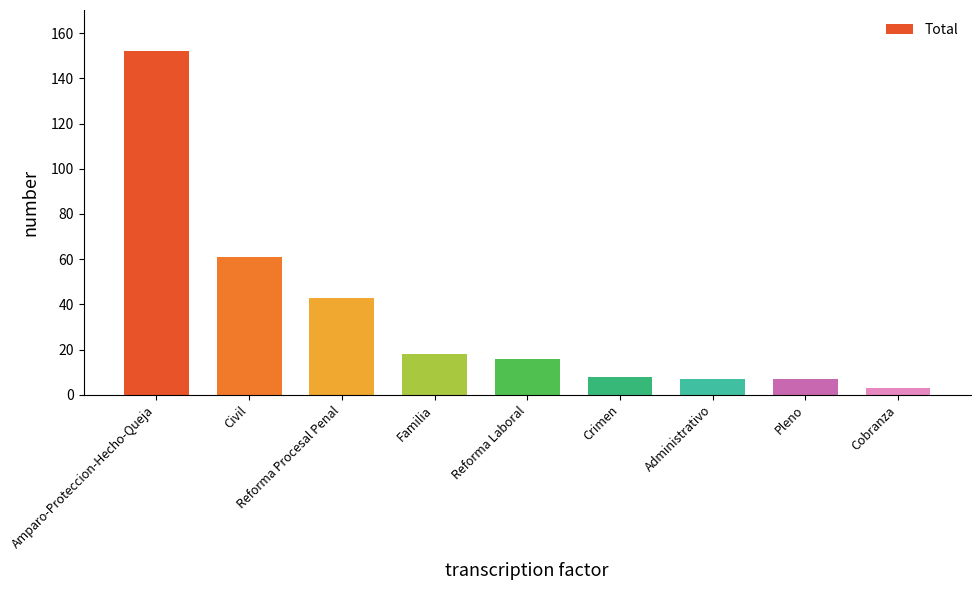

Reading left to right, transcribe all the data shown in this chart.

152	61	43	18	16	8	7	7	3